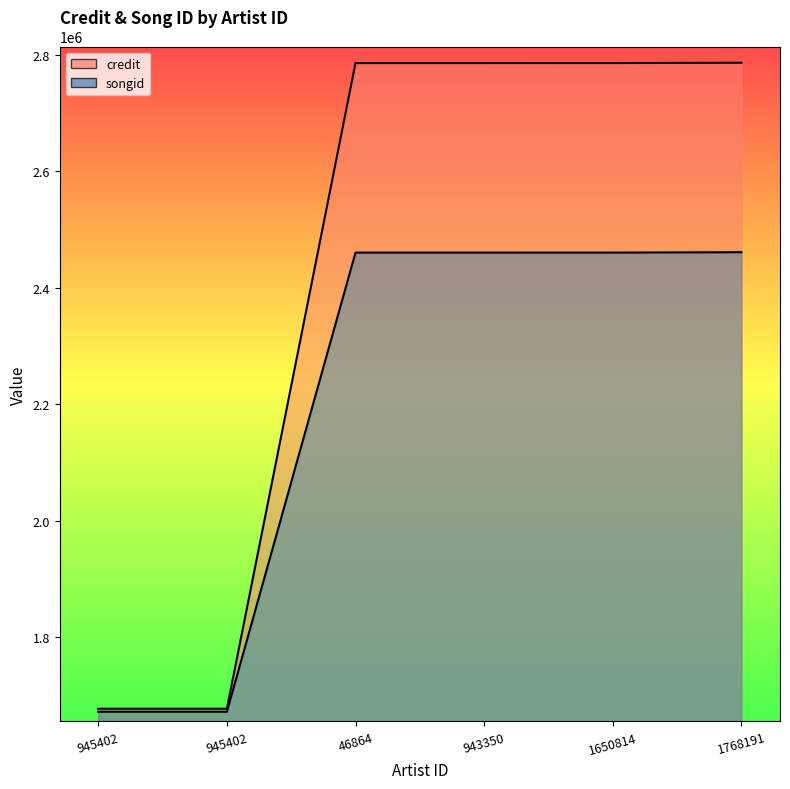

Rank the series by their average value, from lowest to highest.

songid, credit